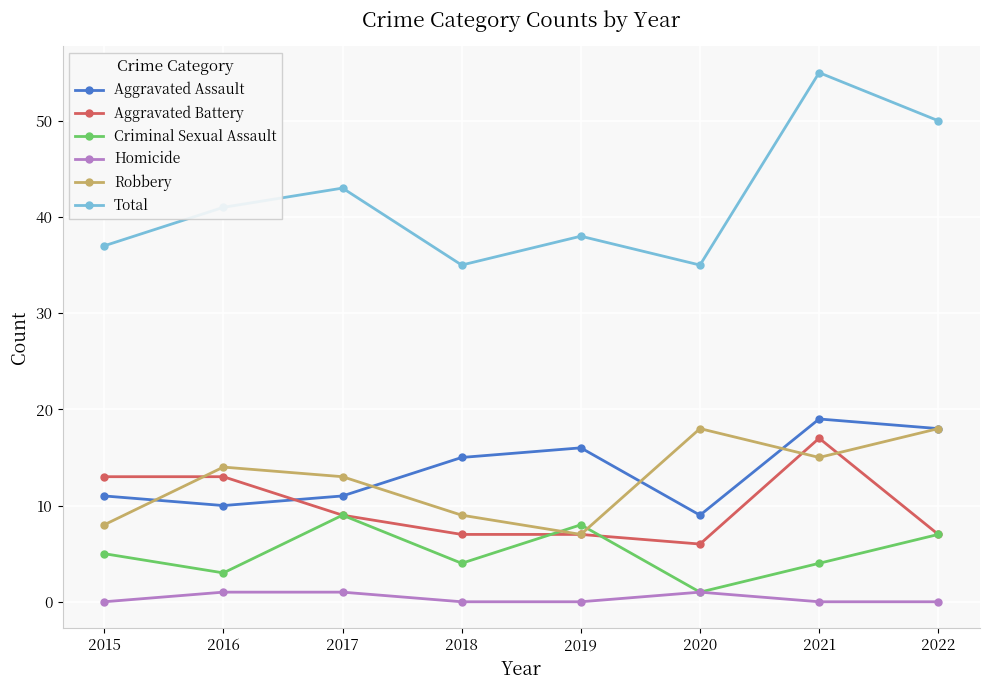

At which category is the sum across all series the highest?

2021